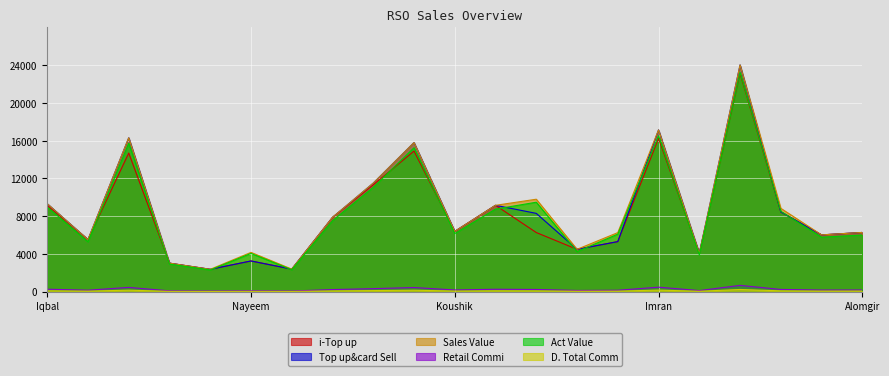

How many values in the Act Value series are below 6159?

10